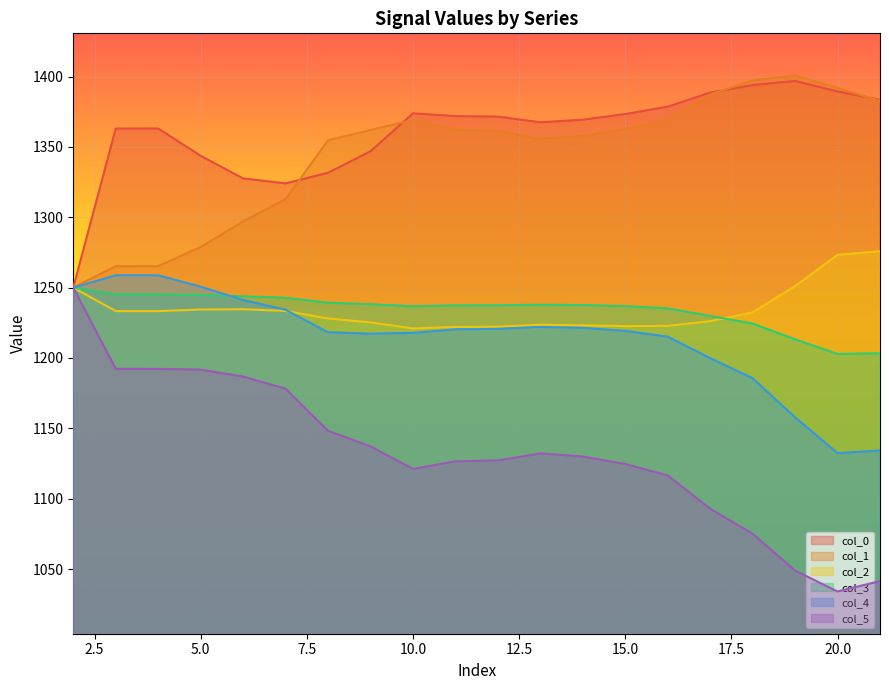

How many categories are shown in the chart?

20